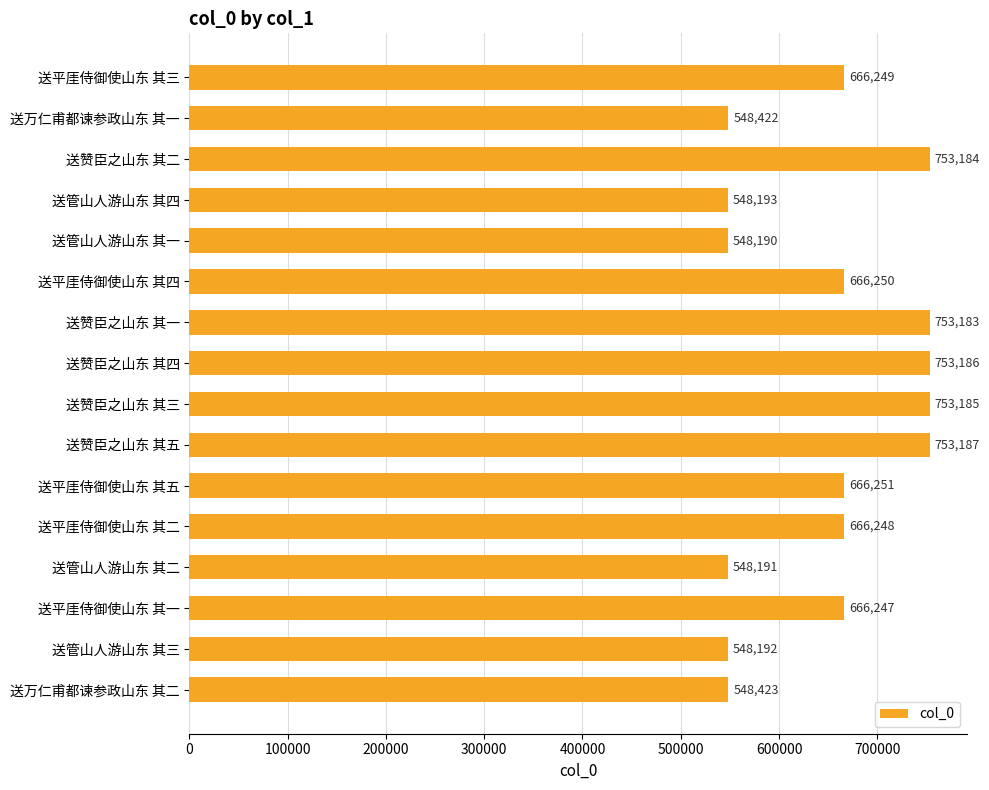

Reading top to bottom, list all the values displayed in this chart.

666249	548422	753184	548193	548190	666250	753183	753186	753185	753187	666251	666248	548191	666247	548192	548423